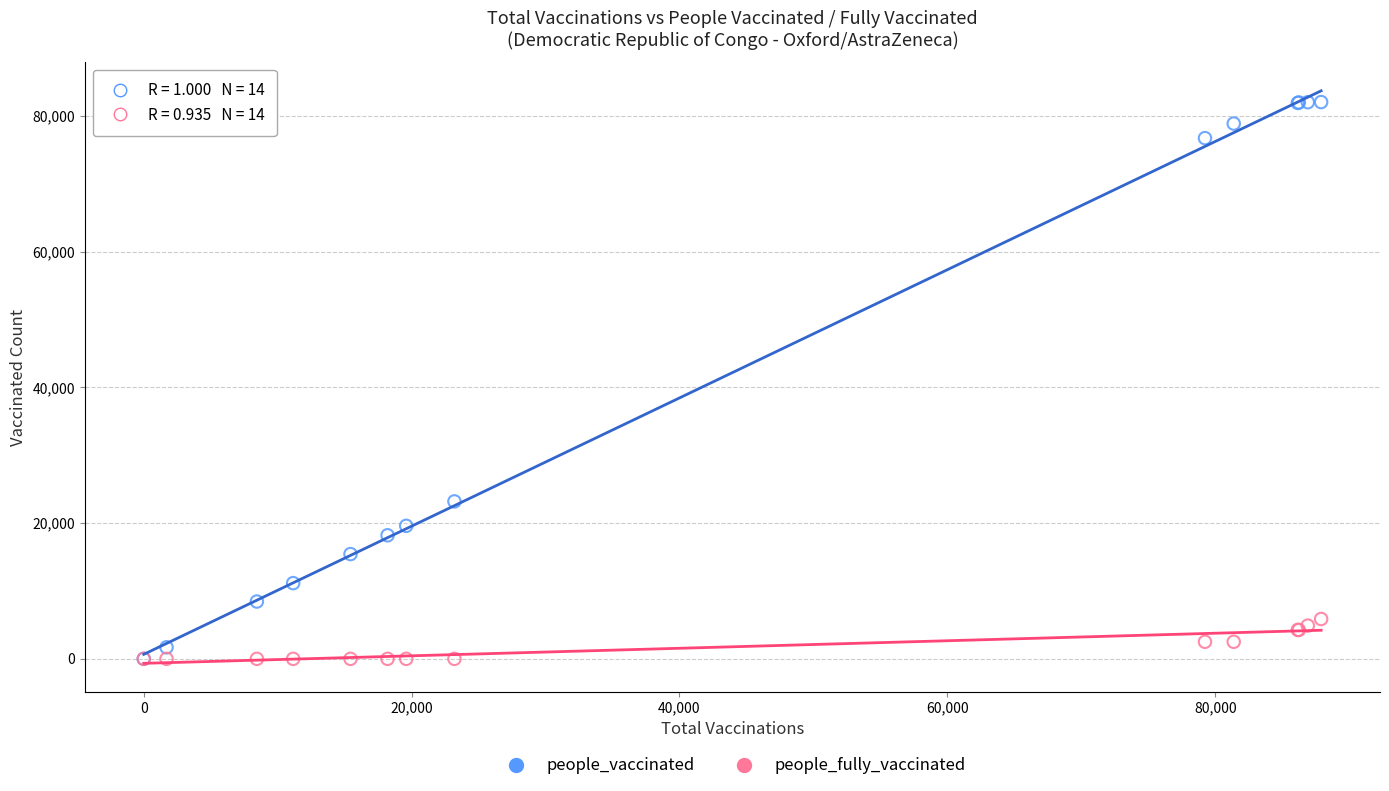

Which series contains the highest Y value?

people_vaccinated